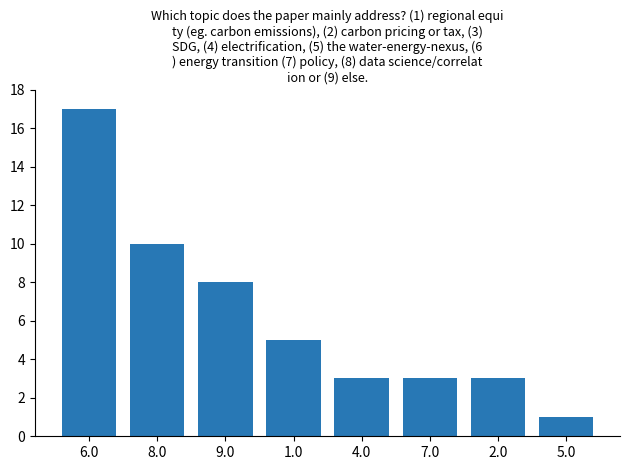

What is the change in value from 4.0 to 5.0?

-2